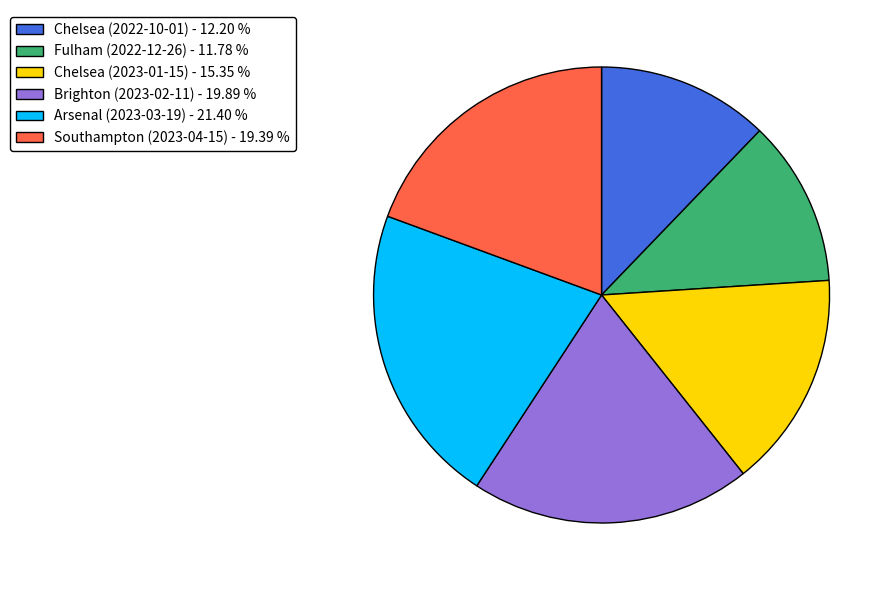

What is the ratio of the value at Southampton (2023-04-15) to the value at Brighton (2023-02-11)?

1.0